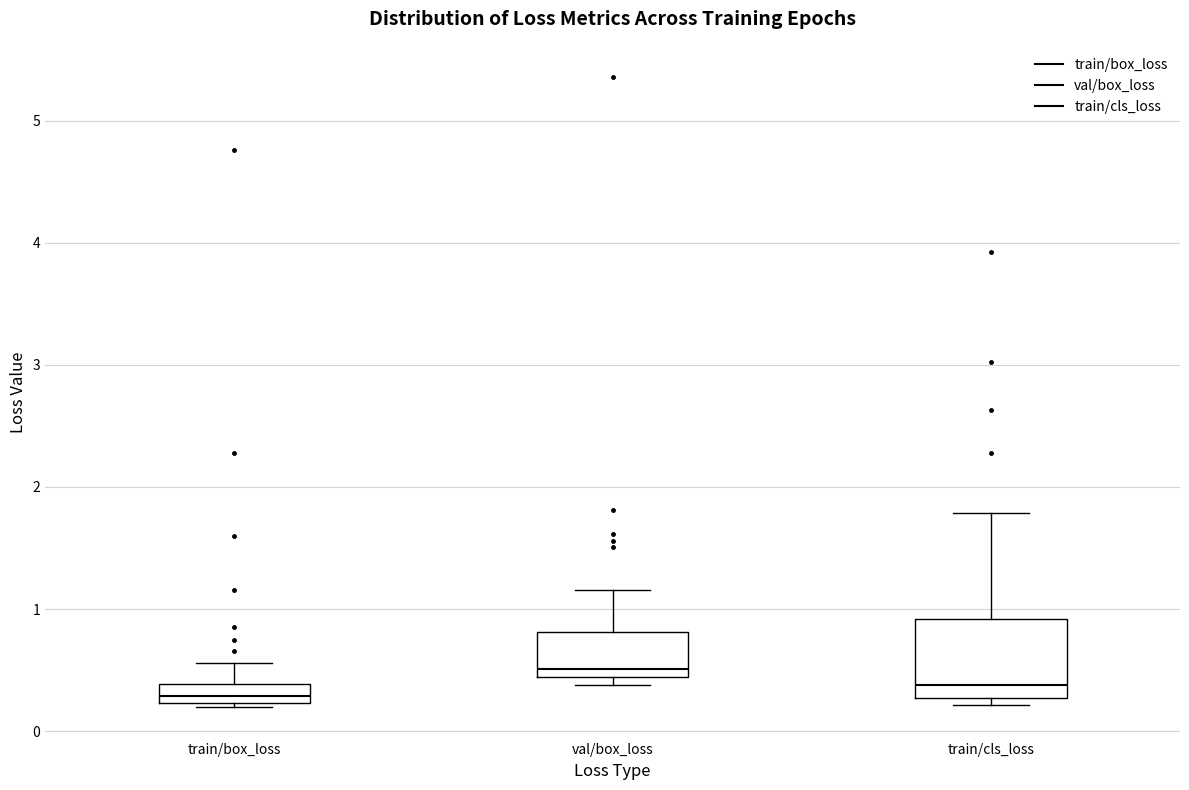

Reading left to right, transcribe this box plot: for each box, give where its median line is, the range the box spans, and where its two whiskers end, as read against the y-axis. The values are not printed on the chart, so give them approximately, as read against the axis.

train/box_loss: median 0.3, box 0.2 to 0.4, whiskers 0.2 (just below the box's lower edge) to 0.6
val/box_loss: median 0.5, box 0.4 to 0.8, whiskers 0.4 (just below the box's lower edge) to 1.2
train/cls_loss: median 0.4, box 0.3 to 0.9, whiskers 0.2 to 1.8